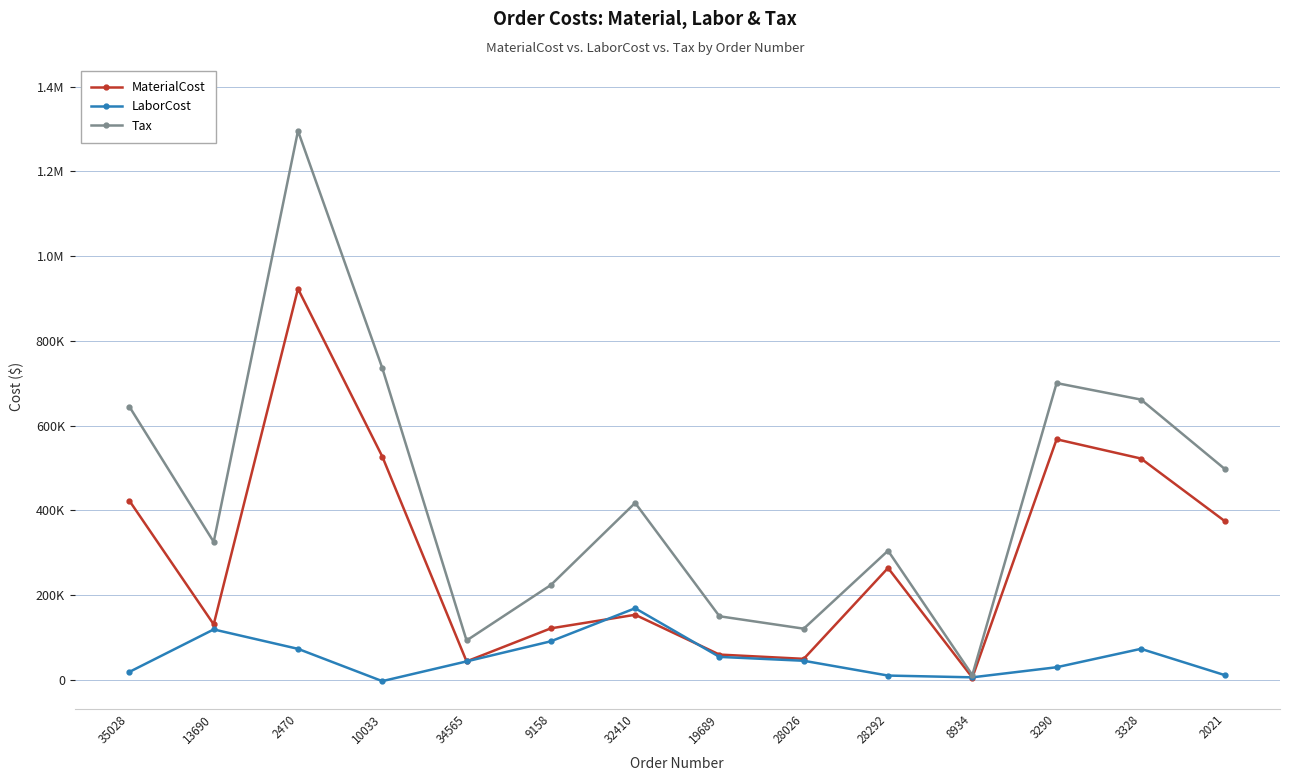

List the labels in order of Tax value, largest first.

2470, 10033, 3290, 3328, 35028, 2021, 32410, 13690, 28292, 9158, 19689, 28026, 34565, 8934